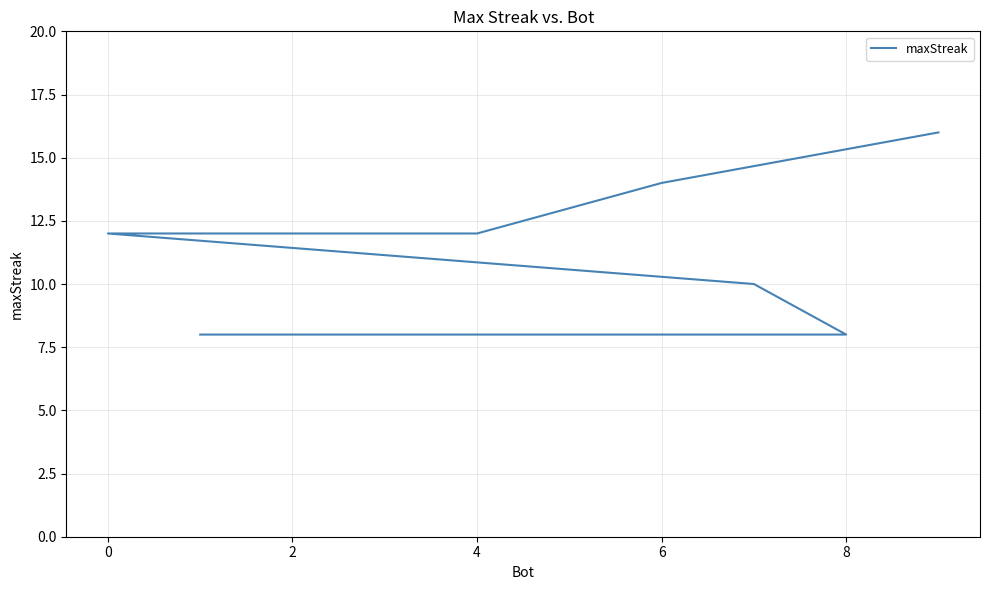

Which has a higher value, 4 or 0?

4